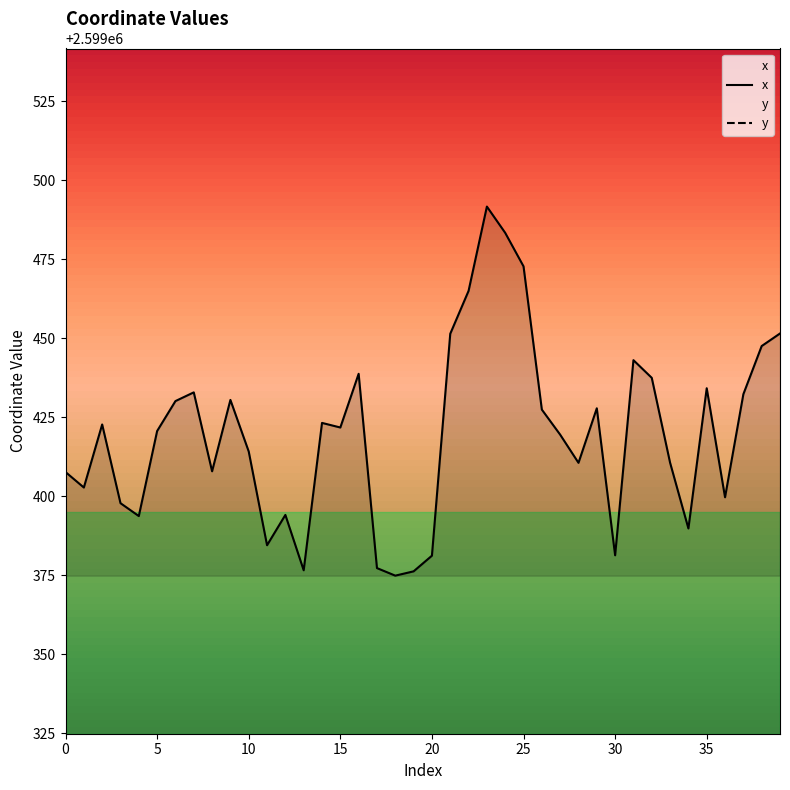

What is the lowest value of the x series?

2599374.9